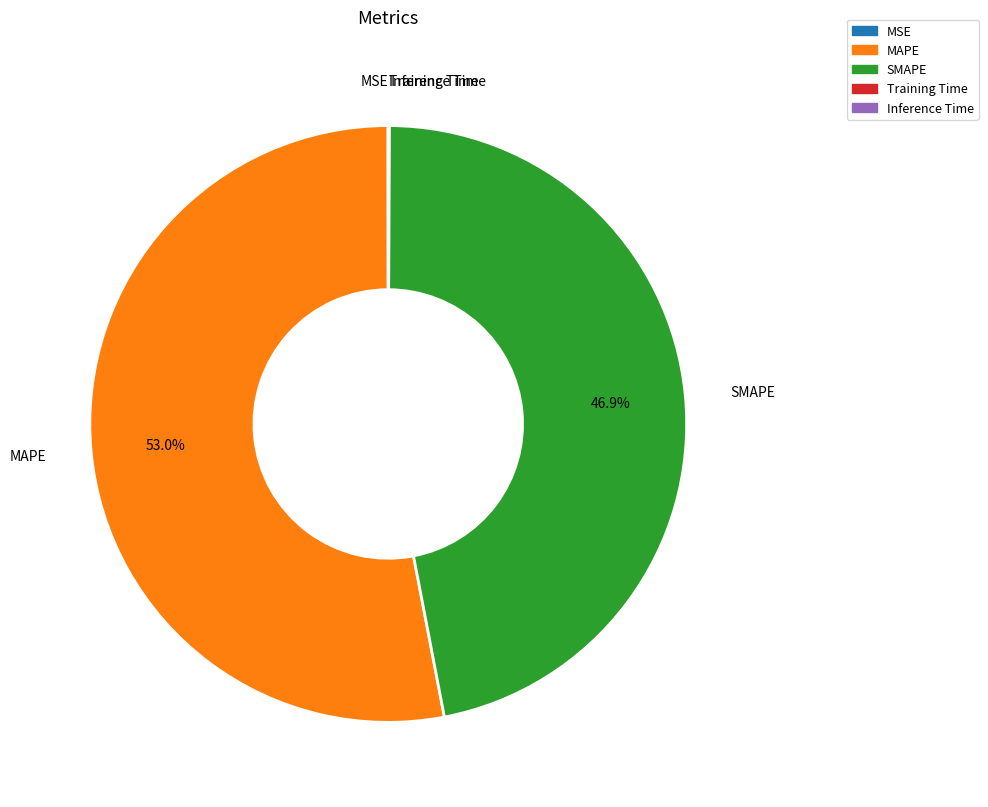

Does any single category account for the majority?

Yes